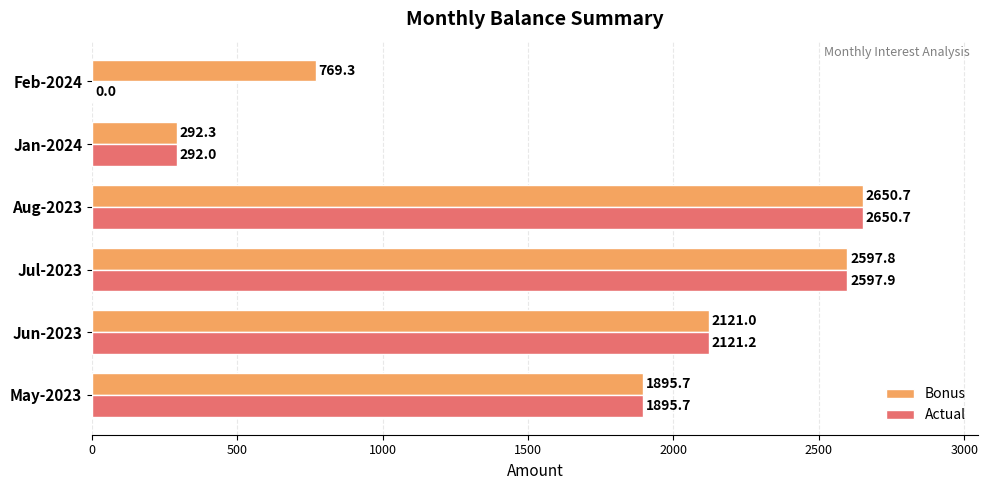

What is the maximum value shown in the chart?

2650.7